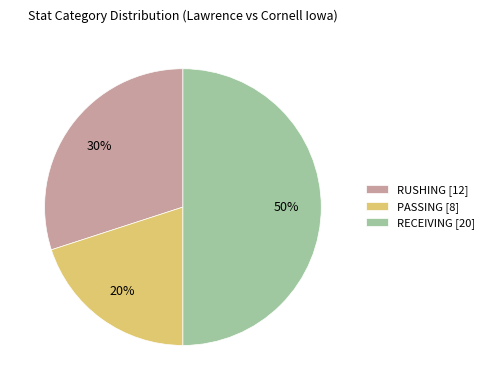

What is the smallest slice in the pie chart?

PASSING [8]